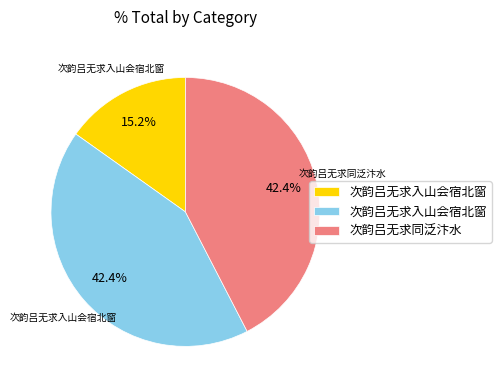

Does any single category account for the majority?

No